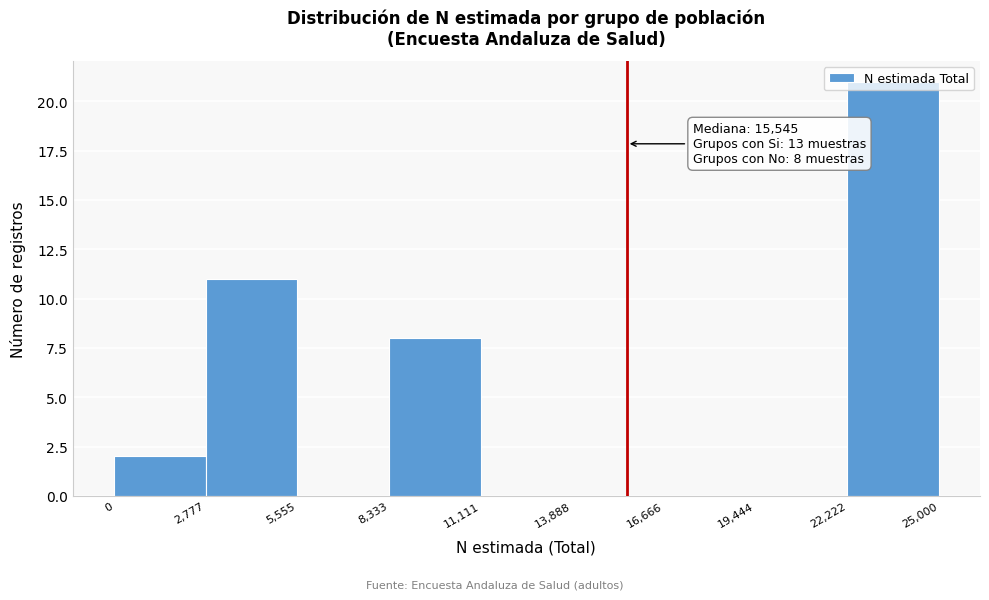

Over which range of the x-axis is the bar tallest?

22,222 to 25,000